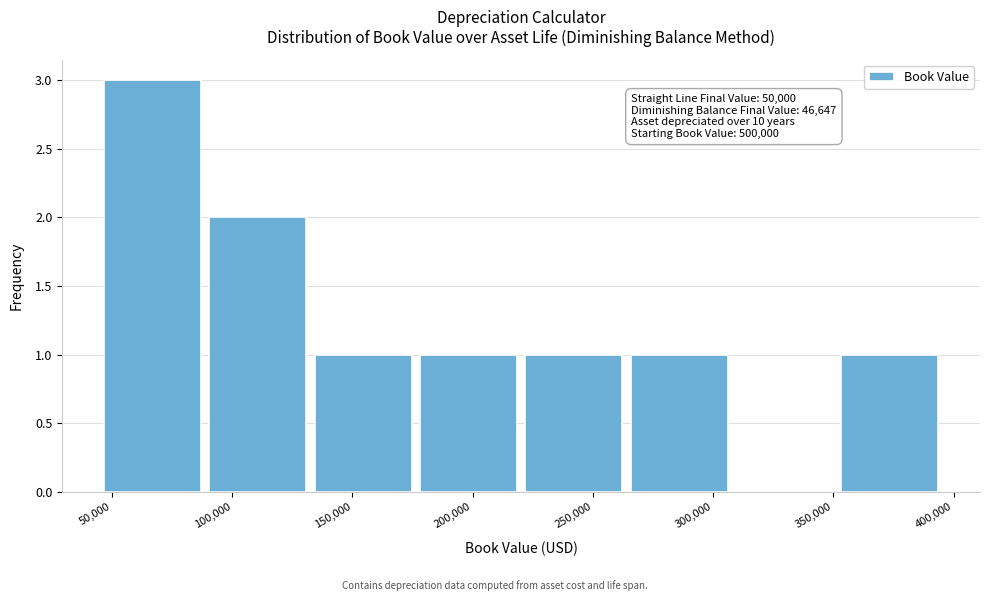

Over which range of the x-axis is the bar tallest?

45000 to 90000